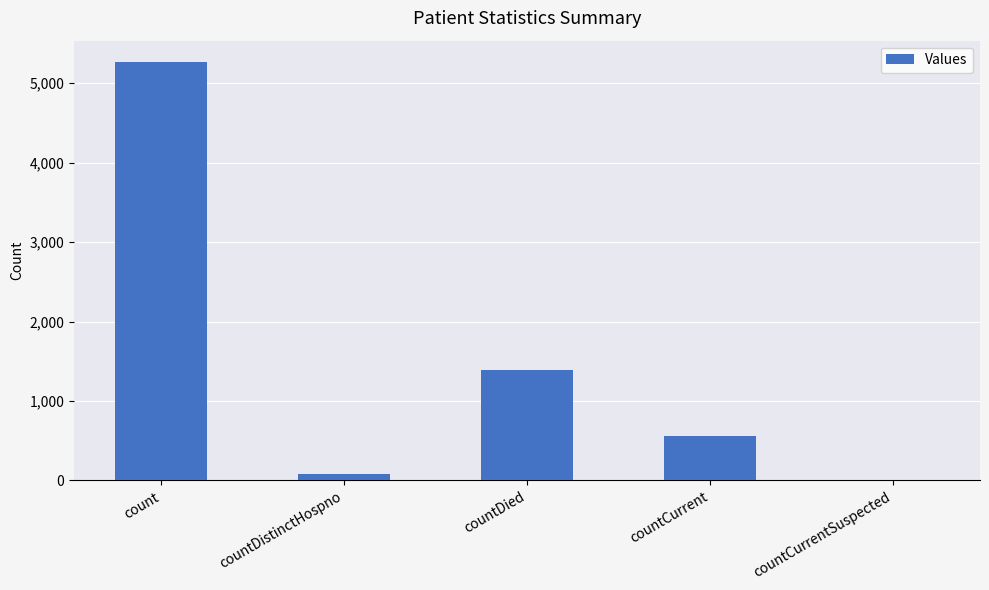

What is the change in value from countDied to countCurrent?

-829